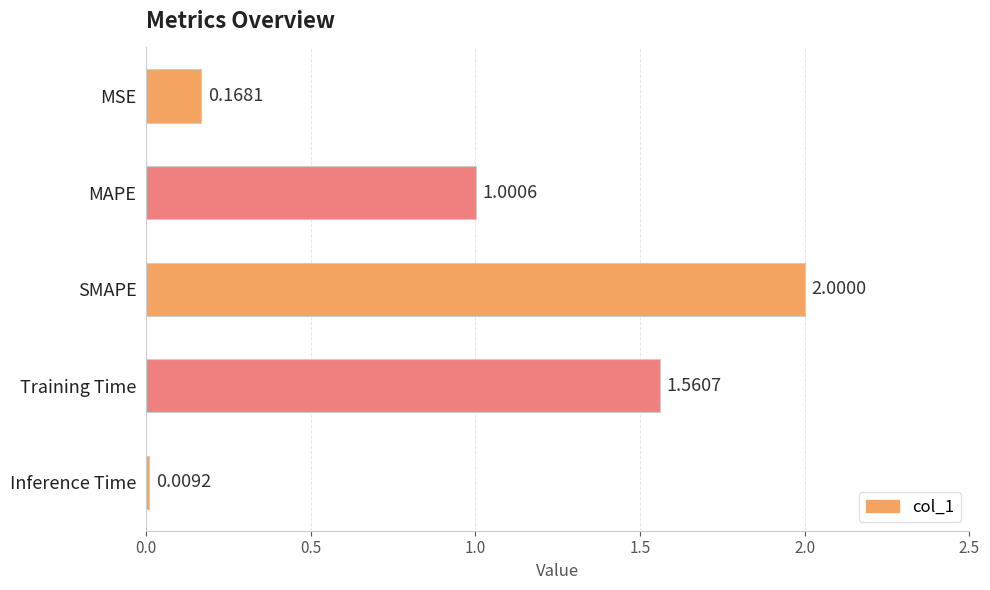

Rank the categories by value from lowest to highest.

Inference Time, MSE, MAPE, Training Time, SMAPE